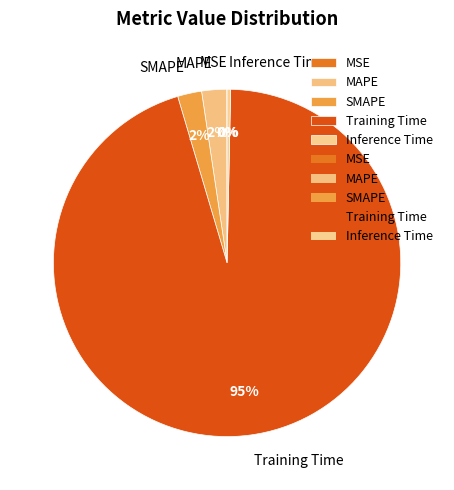

Does any single category account for the majority?

Yes